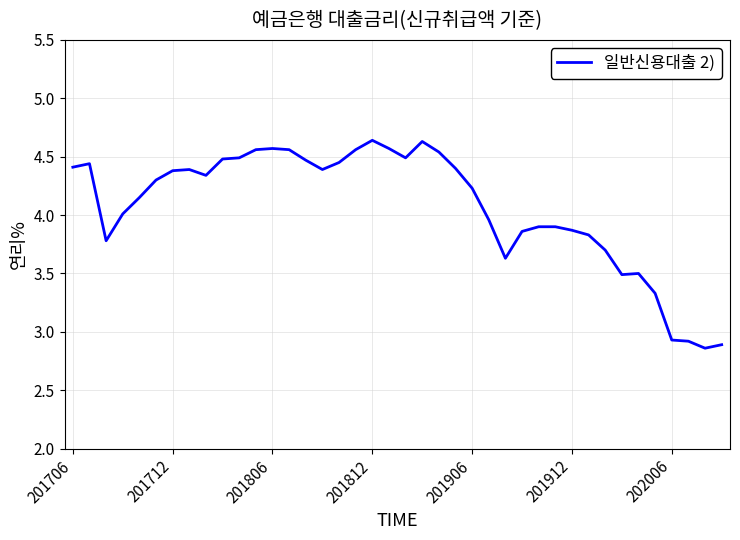

What is the difference between the maximum and minimum values?

1.8